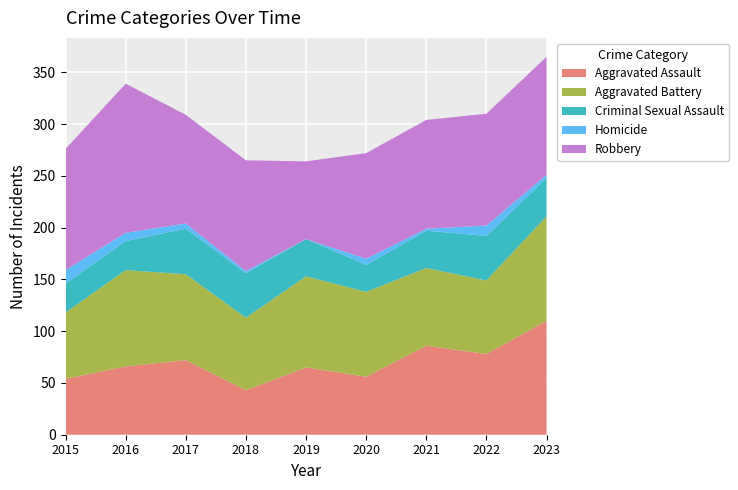

Reading left to right, transcribe all the data shown in this chart.

Aggravated Assault: 54	66	72	43	65	56	86	78	110
Aggravated Battery: 64	93	83	70	88	82	75	71	101
Criminal Sexual Assault: 28	28	44	43	36	26	36	43	37
Homicide: 13	8	5	2	0	6	2	10	3
Robbery: 117	144	105	107	75	102	105	108	114